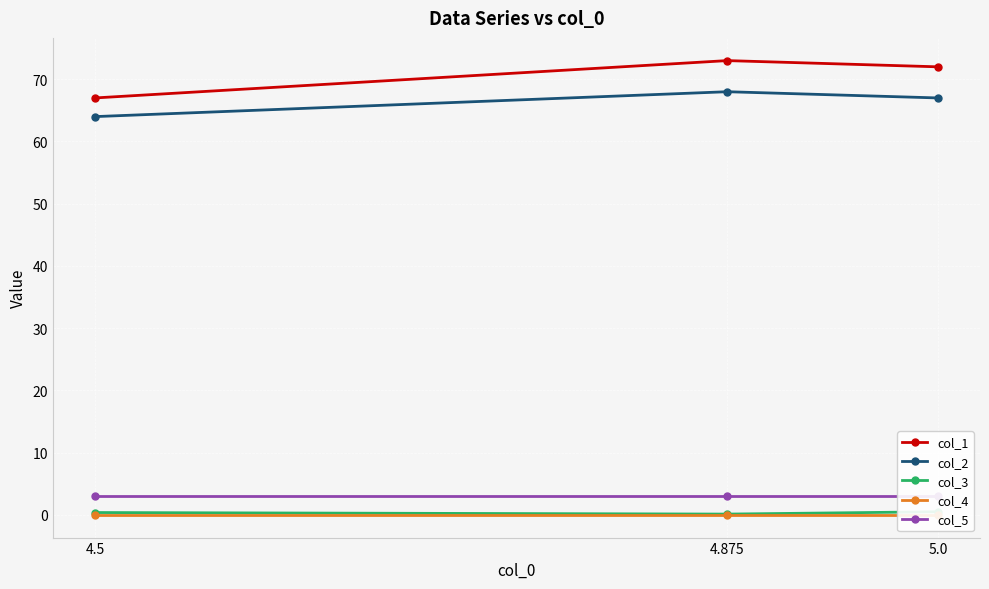

What is the total value across all series at 5.0?

142.5